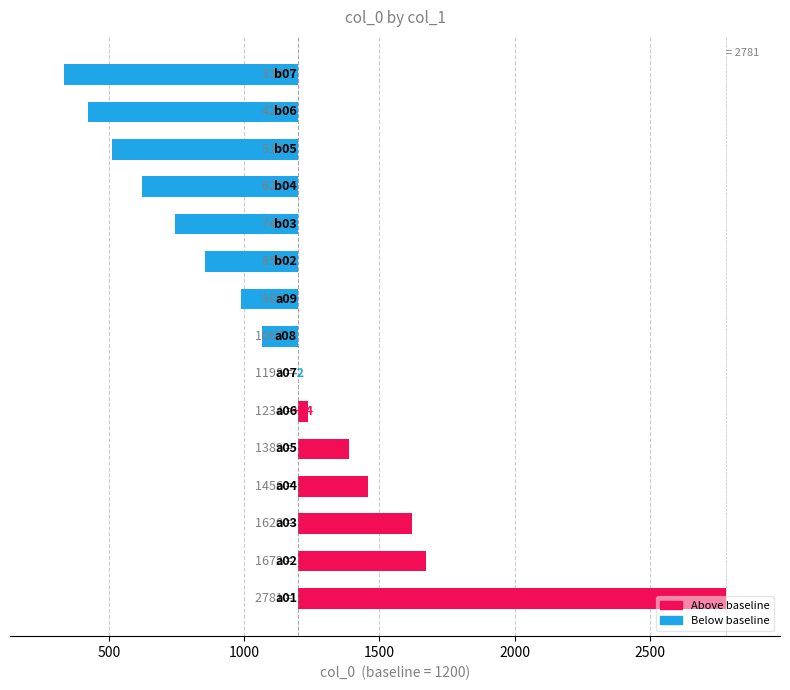

Reading left to right, extract all data points from this chart.

a01=1581	a02=472	a03=420	a04=256	a05=189	a06=34	a07=-2	a08=-133	a09=-213	b02=-344	b03=-457	b04=-579	b05=-688	b06=-777	b07=-866